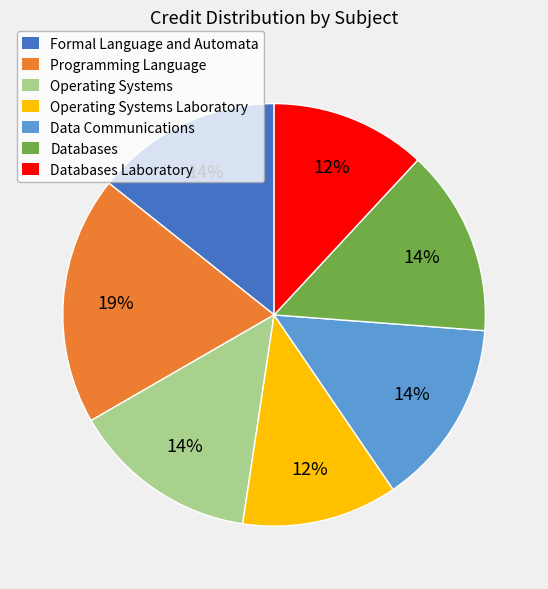

Is there any slice that represents more than half of the pie?

No